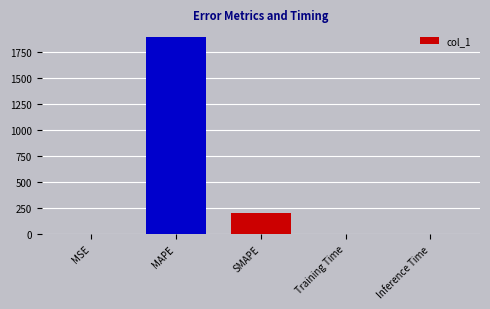

The chart shows a value of 105.1 at SMAPE. True or false?

False